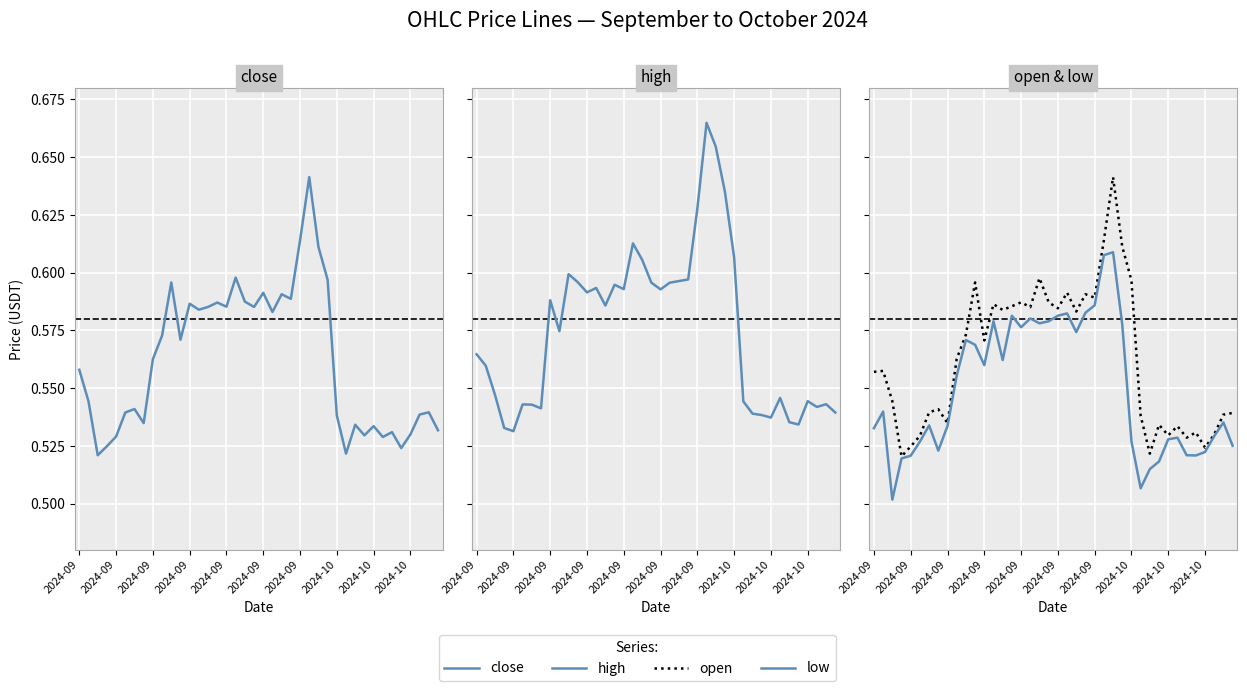

Where is the first local minimum for high?

2024-09